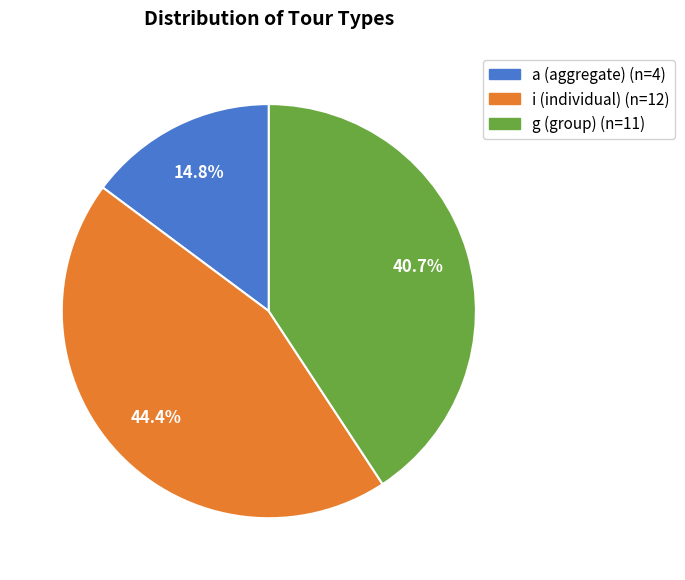

Which slice is the largest?

i